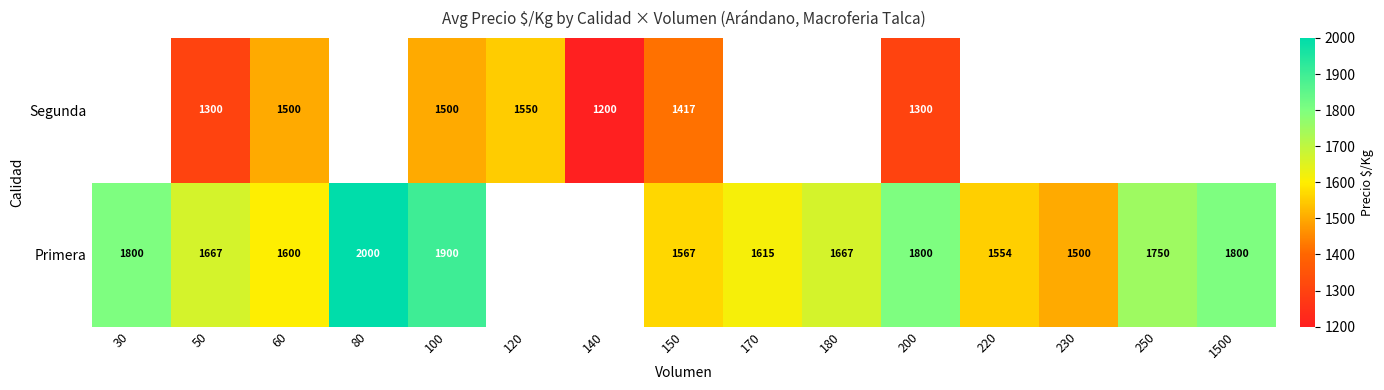

What is the sum of the Primera values at 200 and 250?

3550